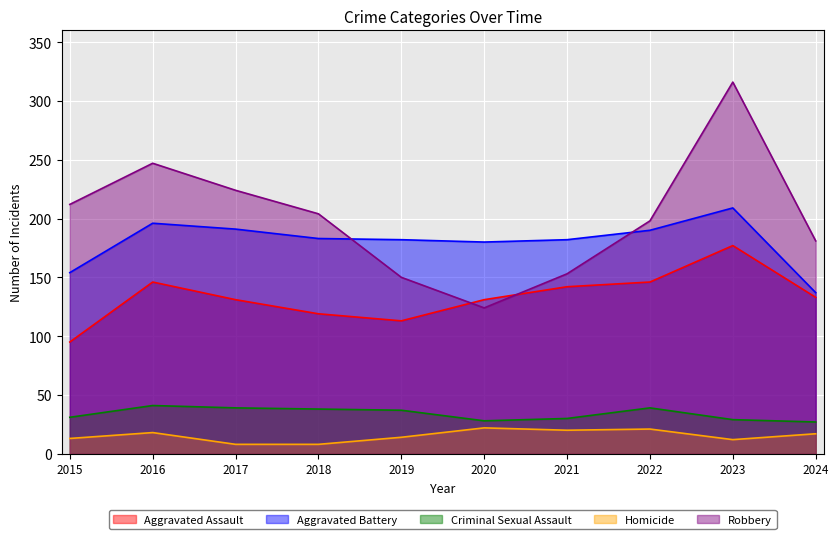

At which label is Homicide closest to 15?

2019